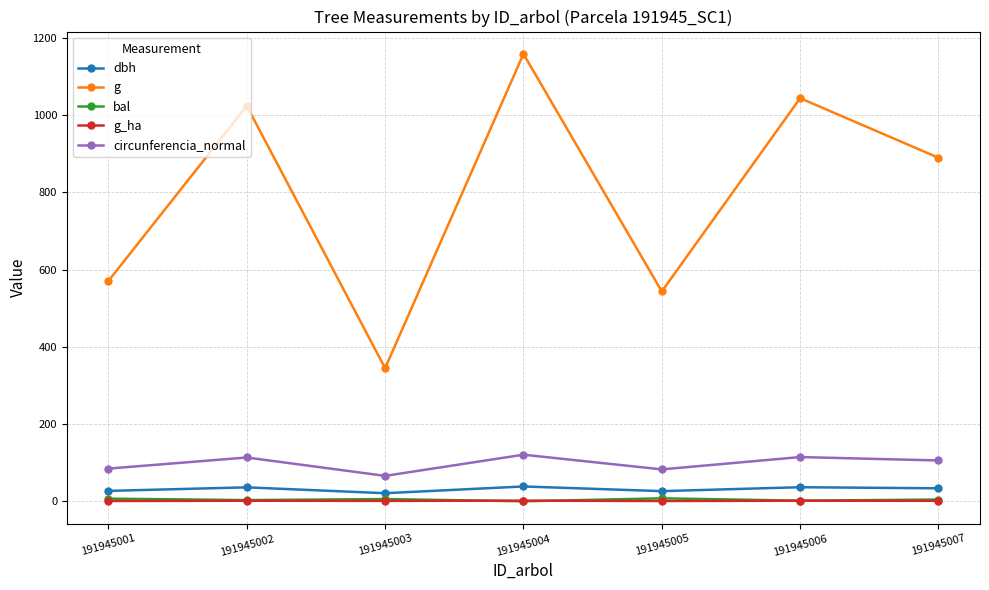

Is it true that g equals 1417.5 at 191945002?

False